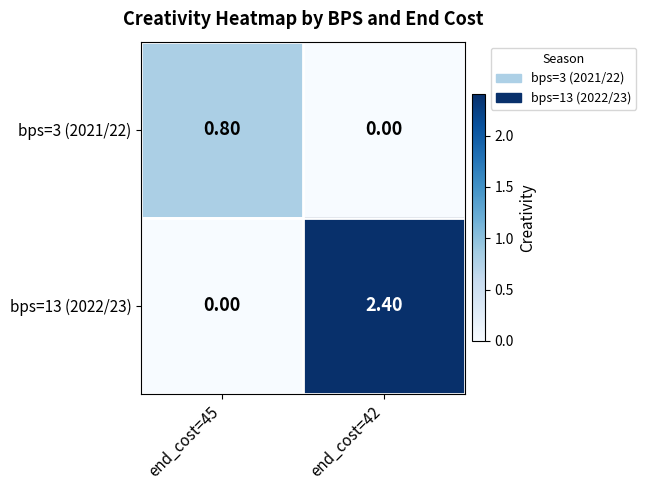

Between end_cost=45 and end_cost=42, which series saw the biggest shift?

bps=13 (2022/23)